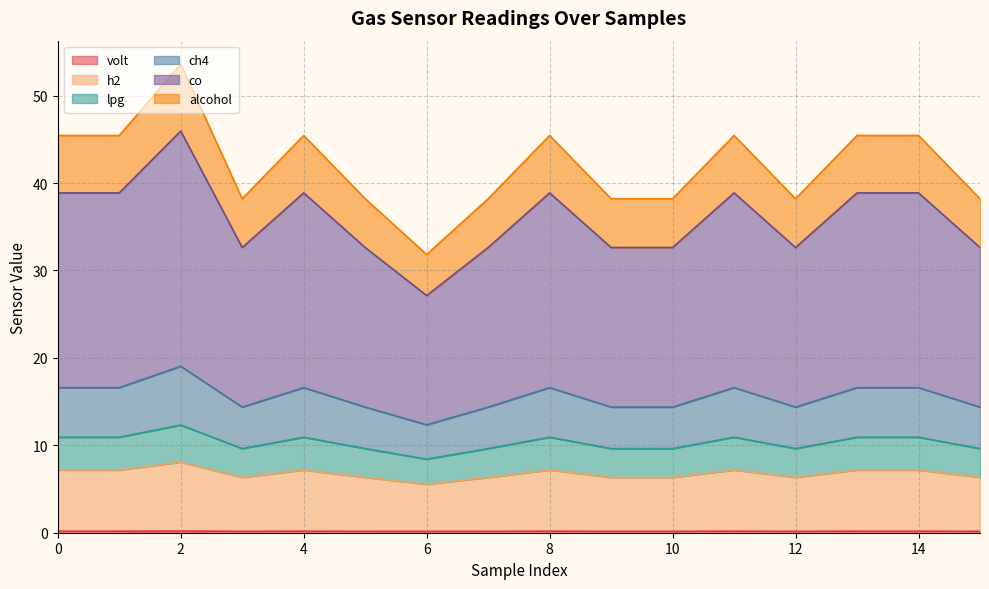

How many lines are shown in the chart?

6